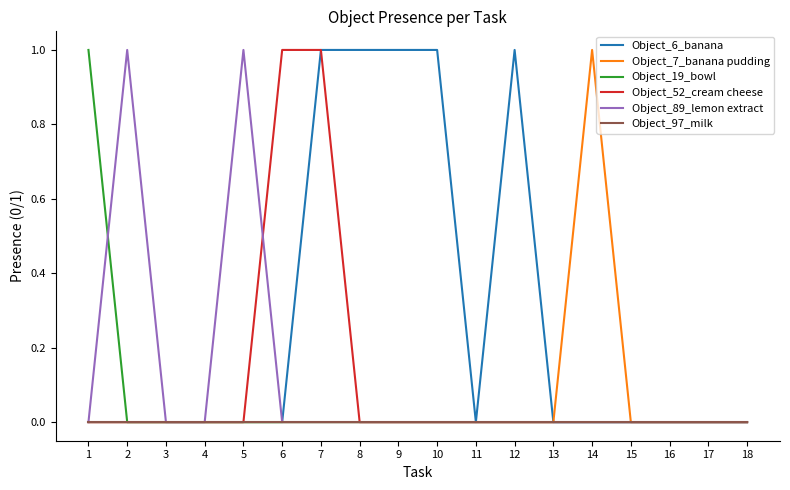

How many Object_52_cream cheese values are between 0 and 1?

18